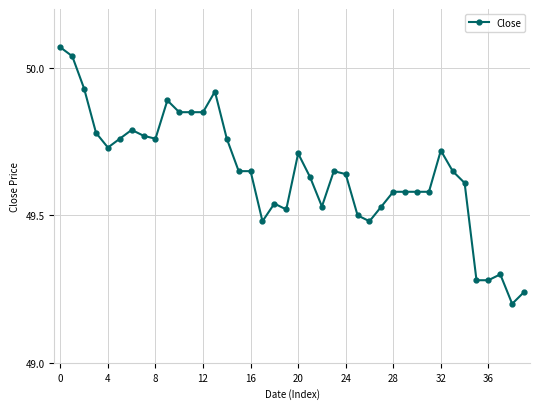

What is the sum of all values?

1985.9